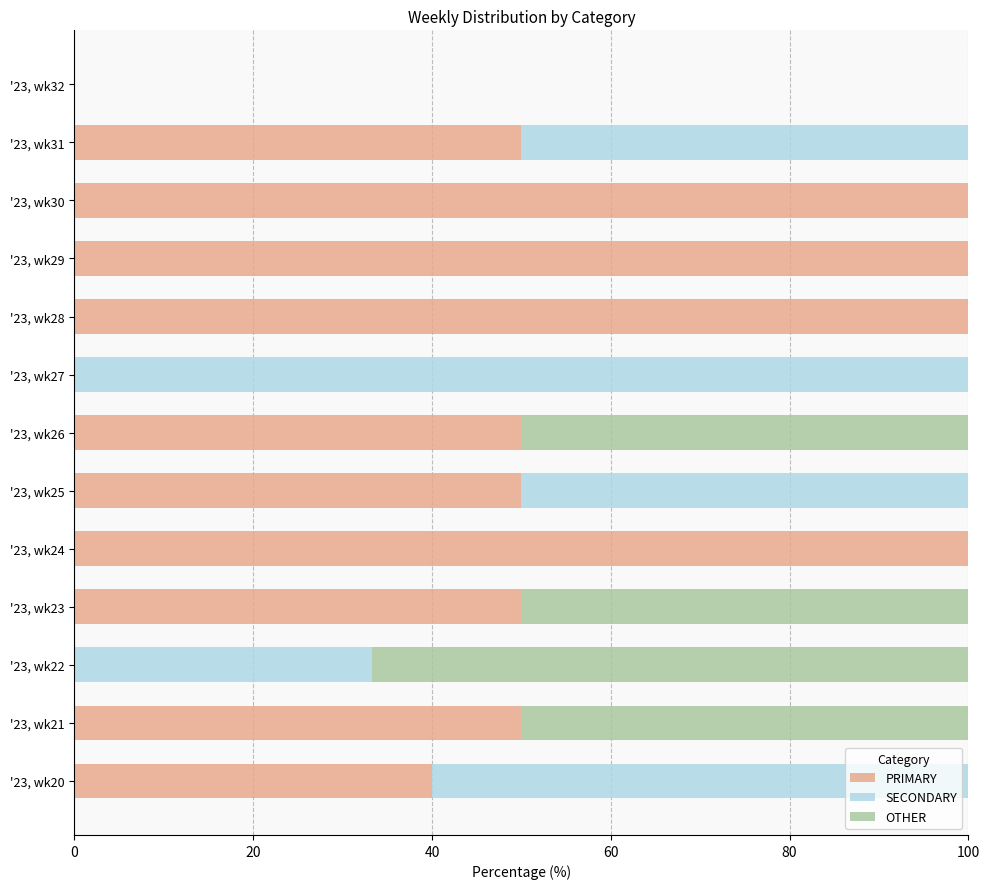

What is the total value across all series at '23, wk23?

100.0